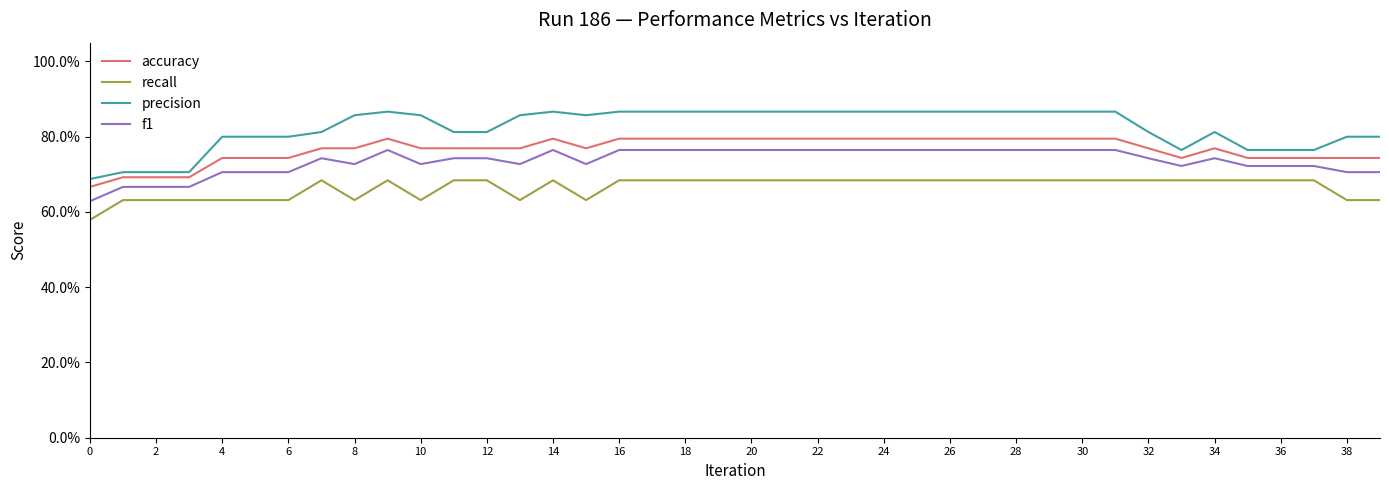

What is the average value of the f1 series?

0.7